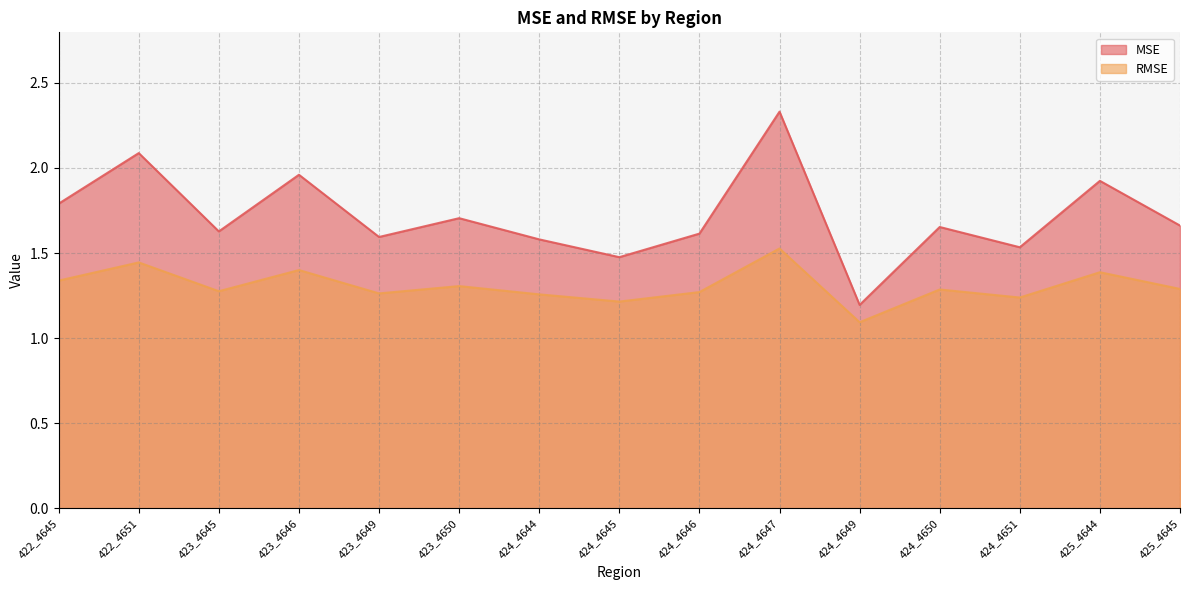

What are all the series names shown in the legend?

MSE, RMSE